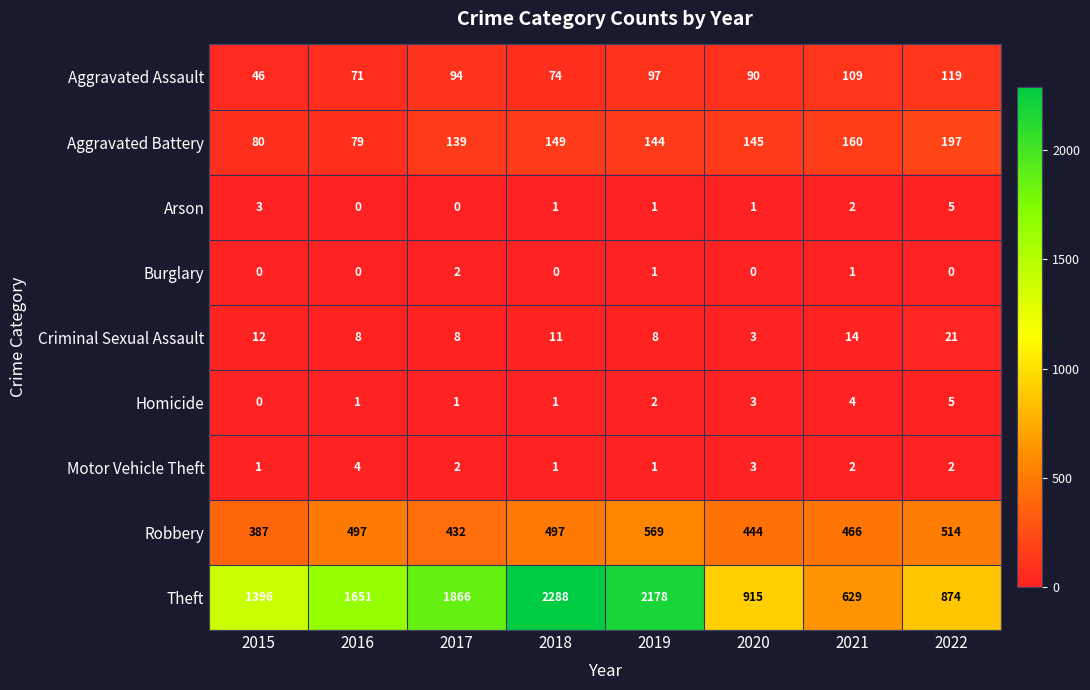

Which series changed the most between 2019 and 2020?

Theft